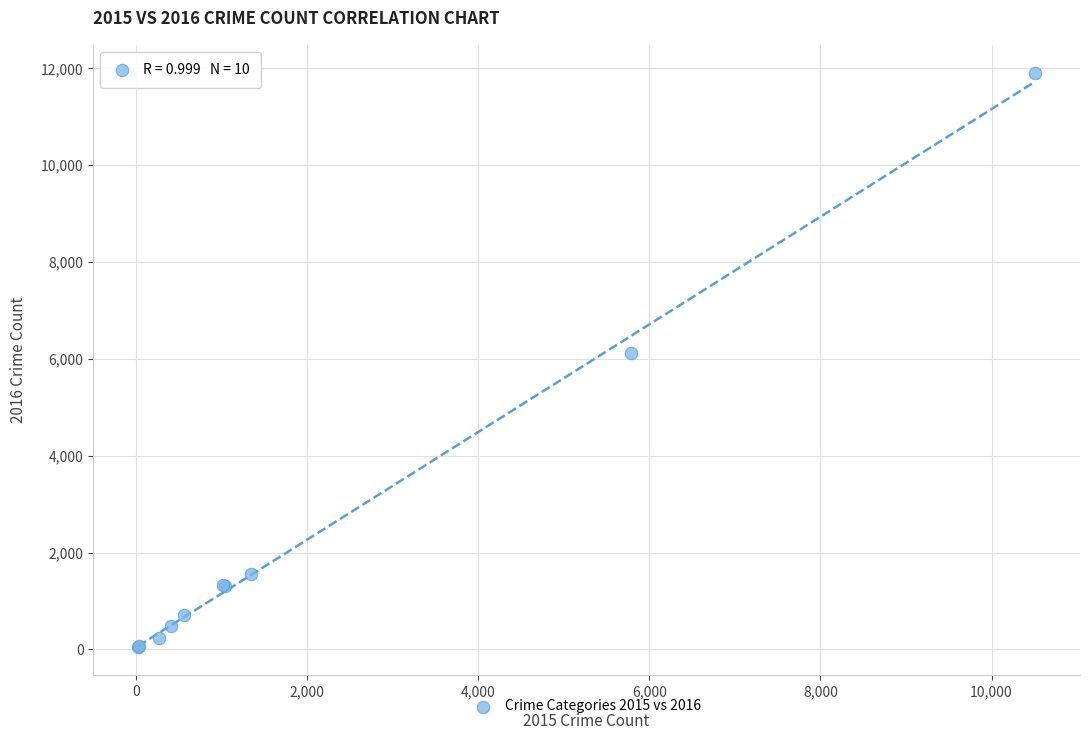

What Y value in the scatter plot is closest to 5975?

6122